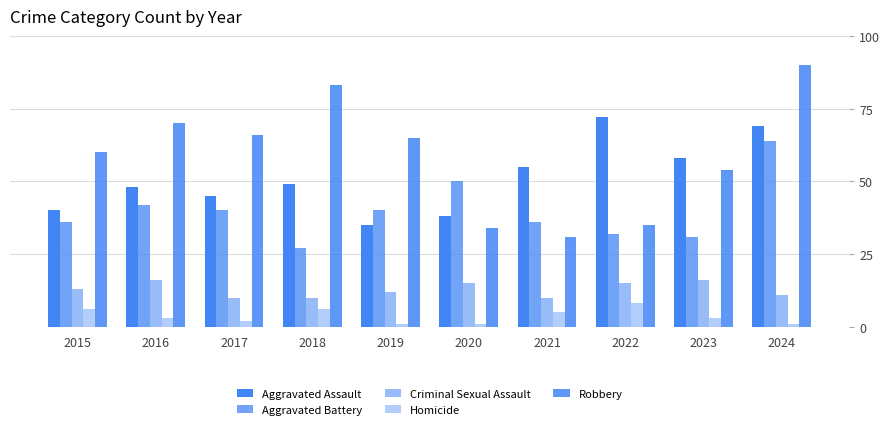

What is the difference between the maximum and second lowest values in the Homicide series?

7